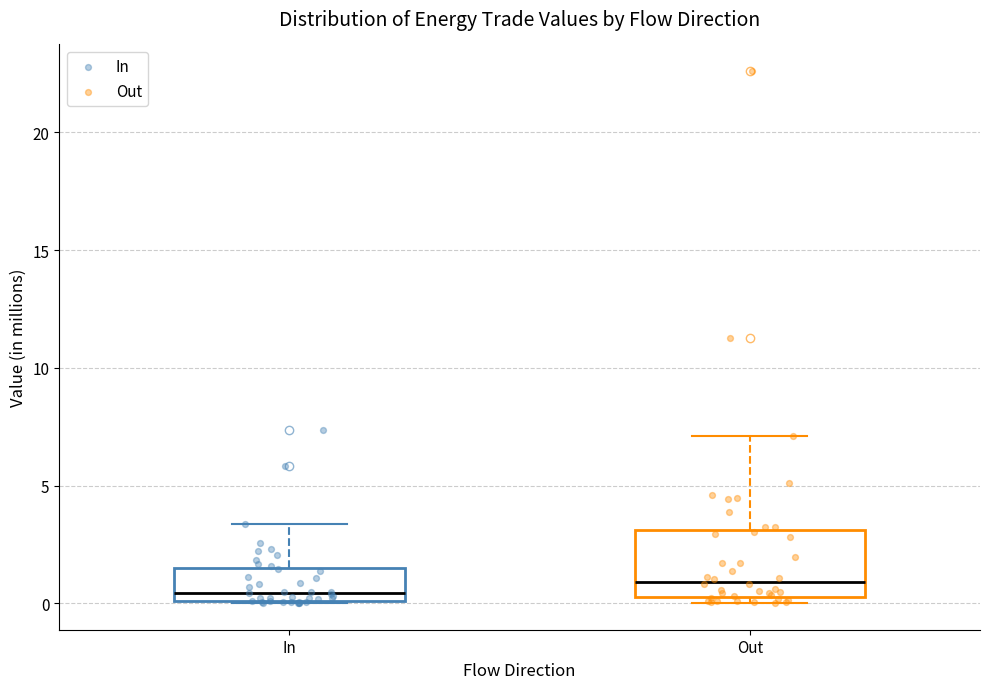

Reading left to right, transcribe this box plot: for each box, give where its median line is, the range the box spans, and where its two whiskers end, as read against the y-axis. The values are not printed on the chart, so give them approximately, as read against the axis.

In: median 0.5, box 0.0 to 1.5, whiskers 0.0 to 3.5
Out: median 1.0, box 0.5 to 3.0, whiskers 0.0 to 7.0